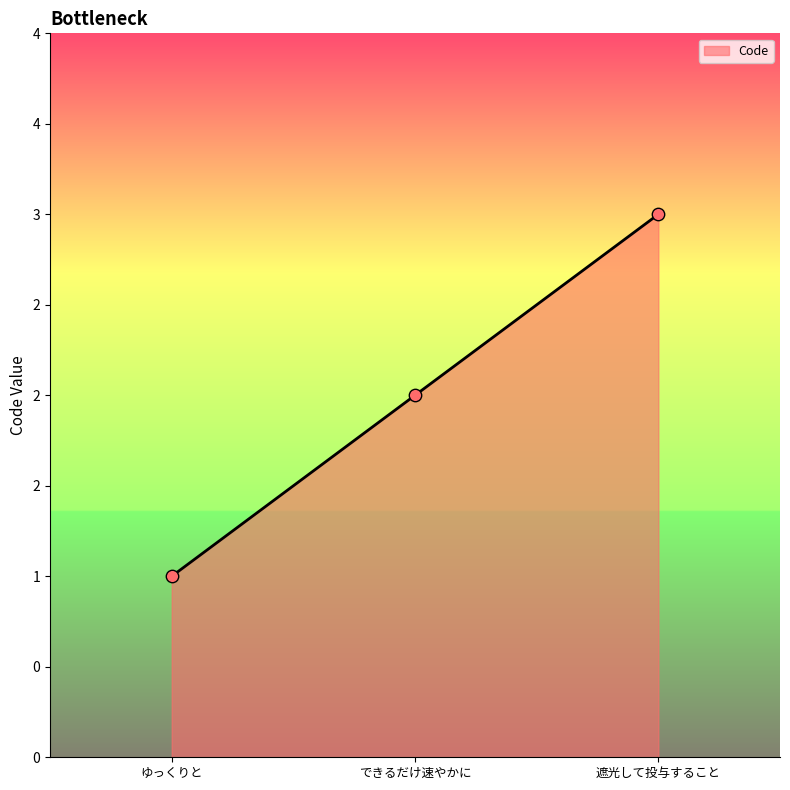

Between ゆっくりと and 遮光して投与すること, which is larger?

遮光して投与すること